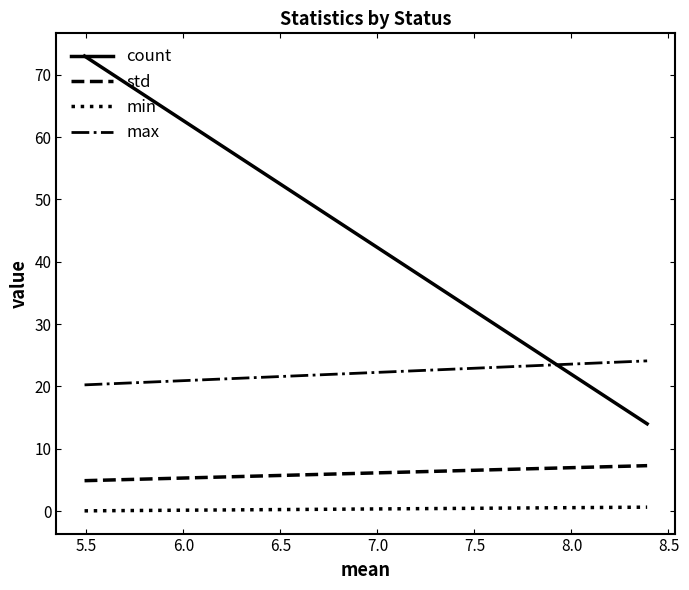

How many count values are between 14 and 73?

2